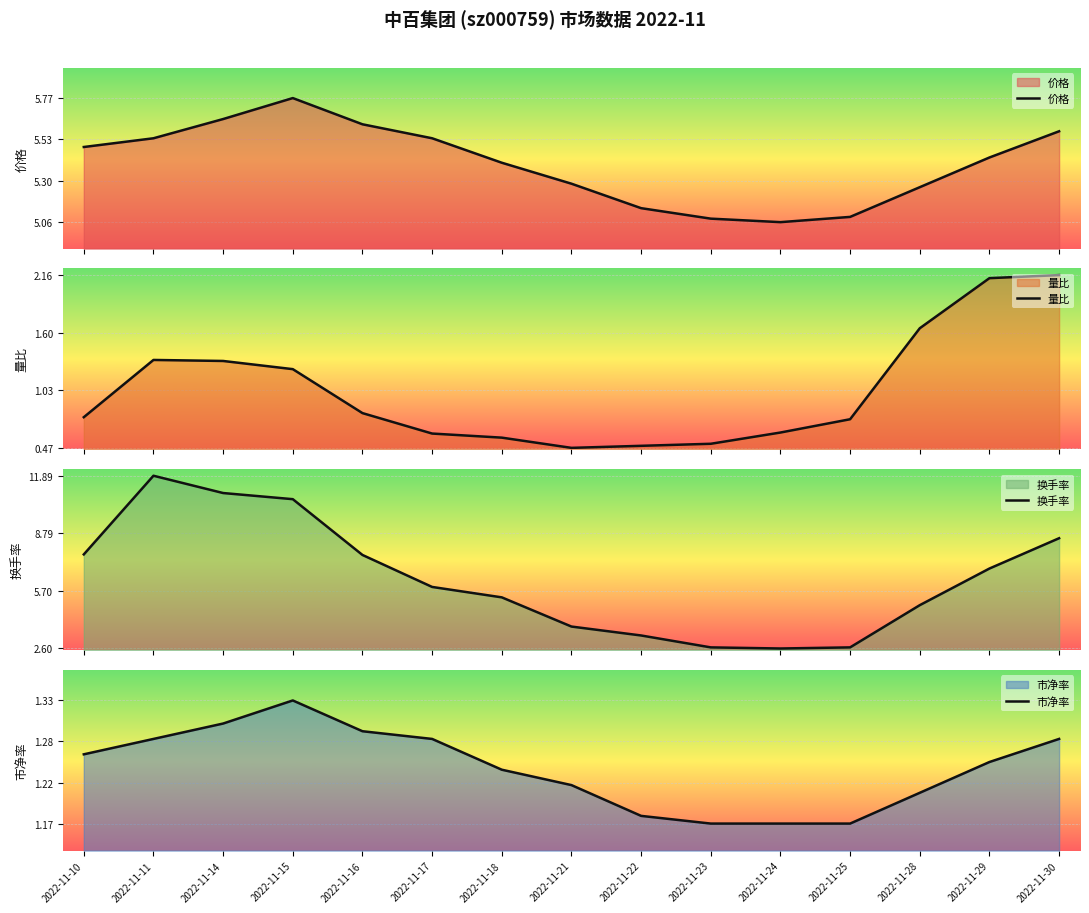

True or false: 市净率 and 价格 intersect in this chart.

False